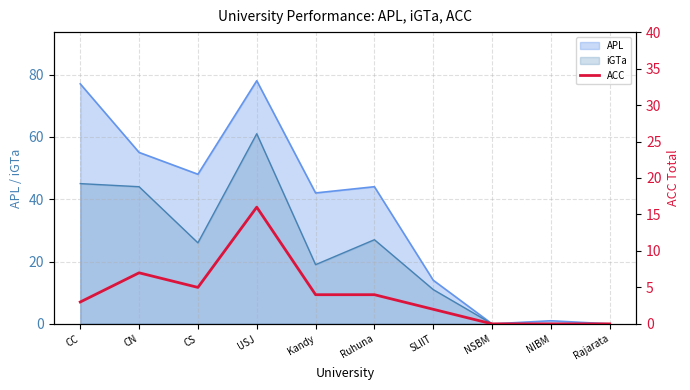

What is the highest value of the iGTa series?

61